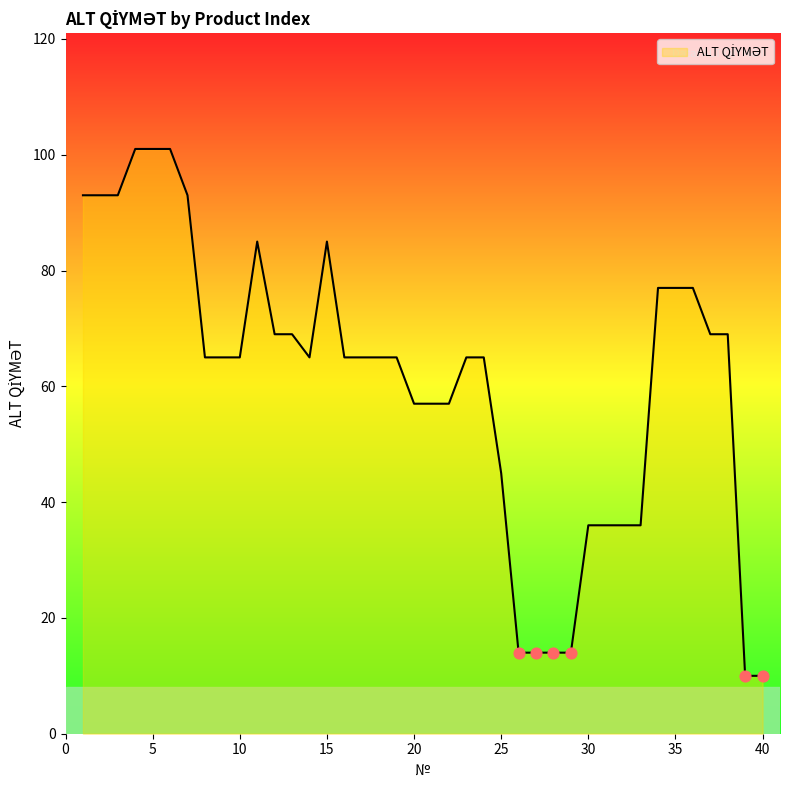

What is the minimum value shown in the chart?

10